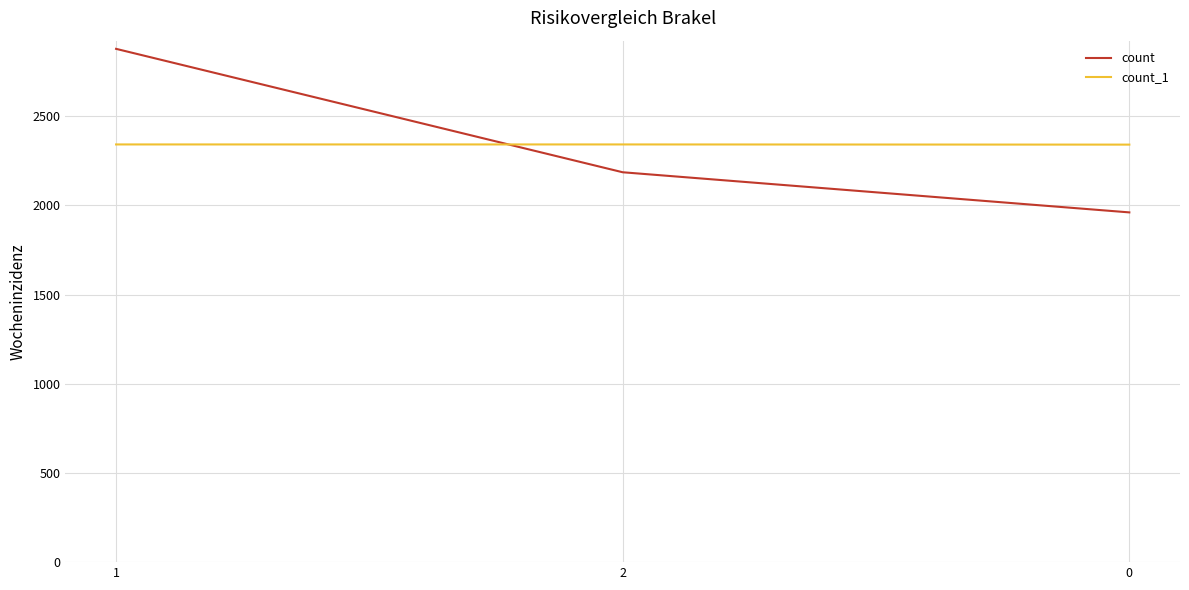

The count_1 series shows 3341 at 0. True or false?

False